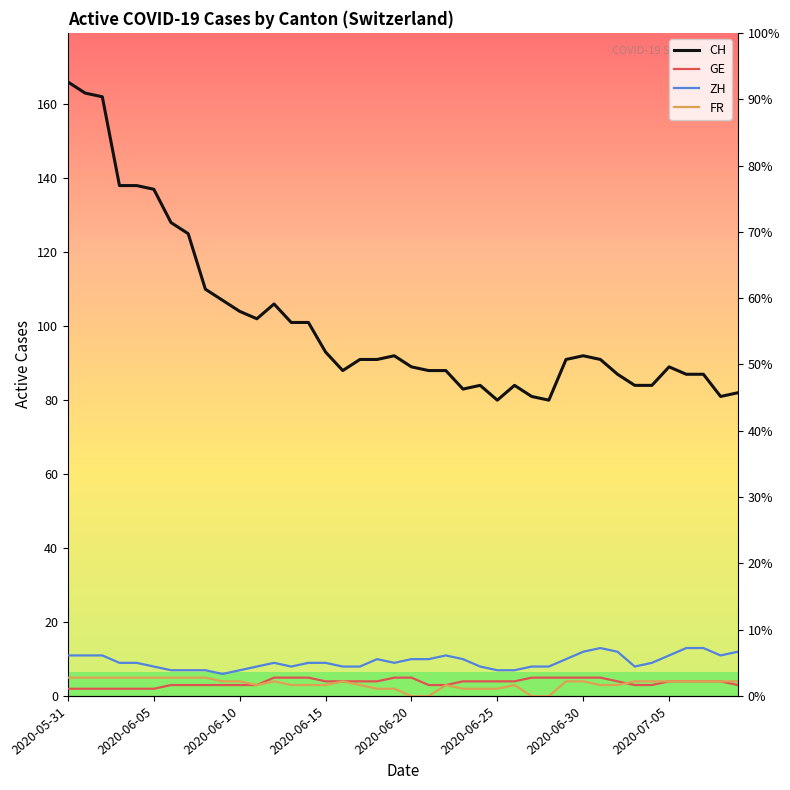

Where is the first local maximum for FR?

12